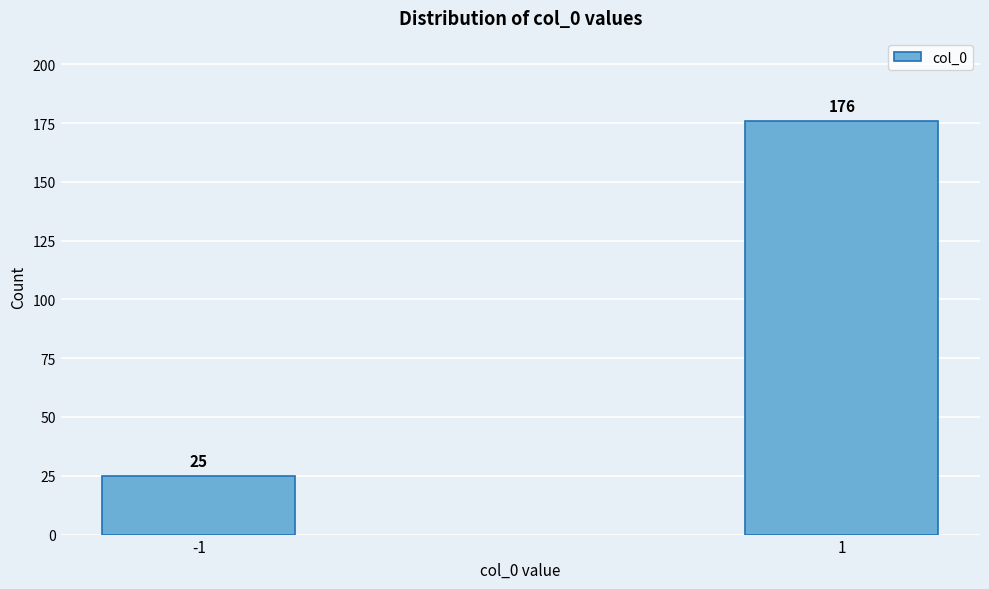

Reading left to right, list all the values displayed in this chart.

-1=25	1=176